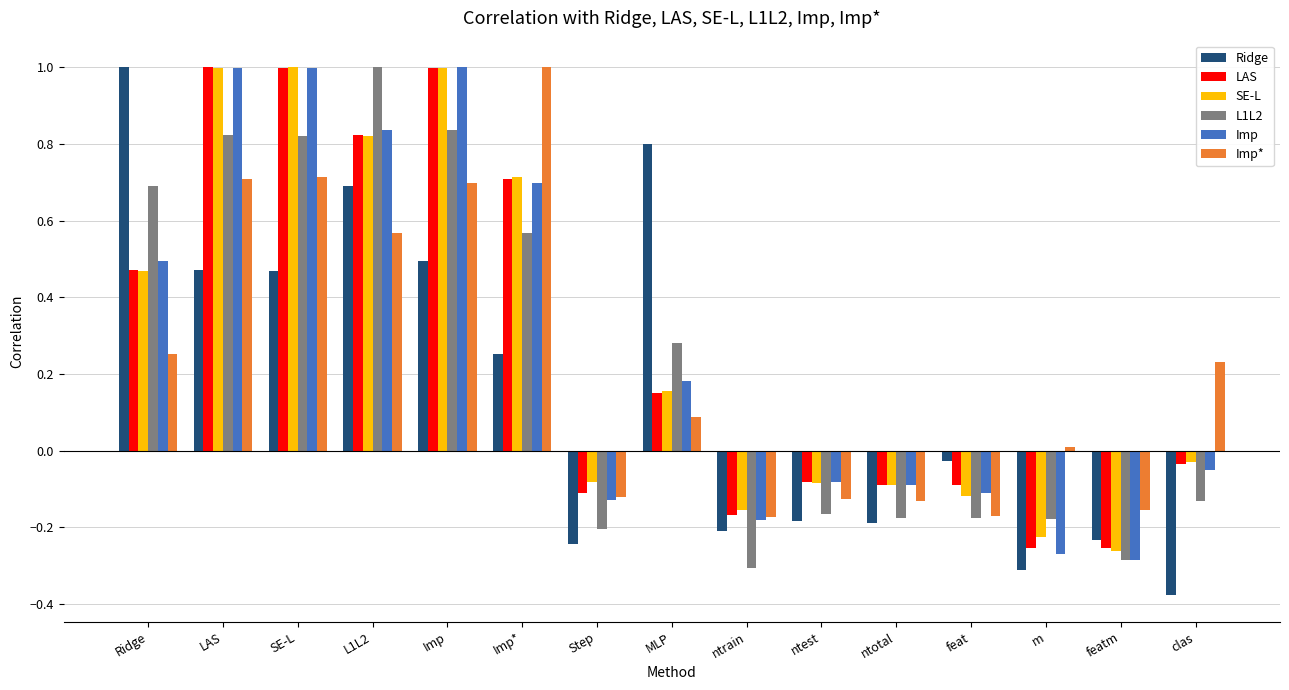

What is the label of the 2nd bar from the left?

LAS